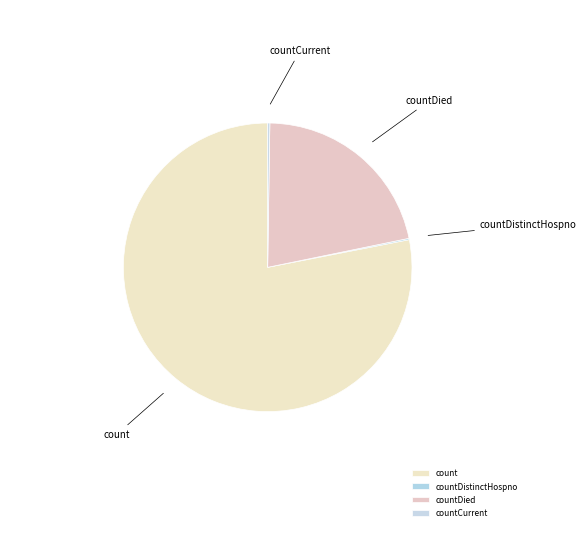

Which category has the biggest portion of the pie?

count